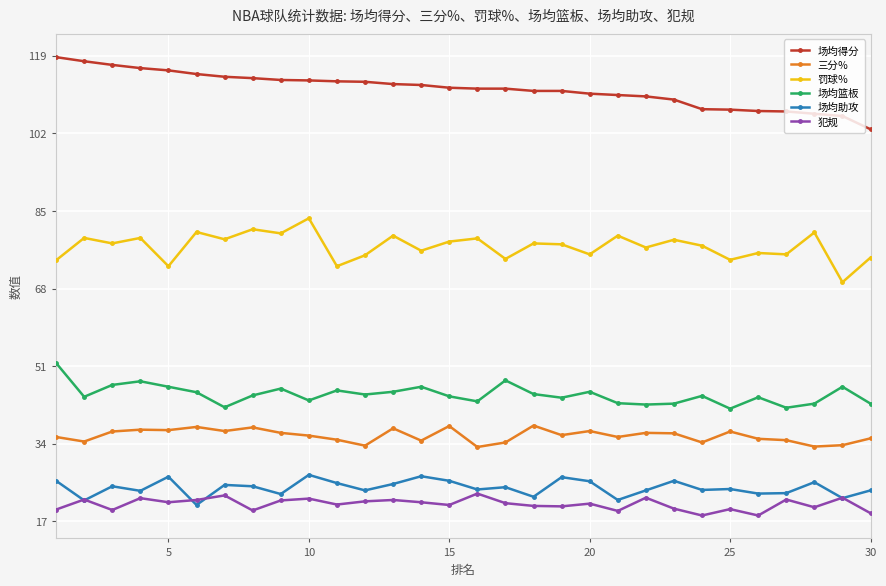

True or false: 场均得分 and 罚球％ cross at least once.

False